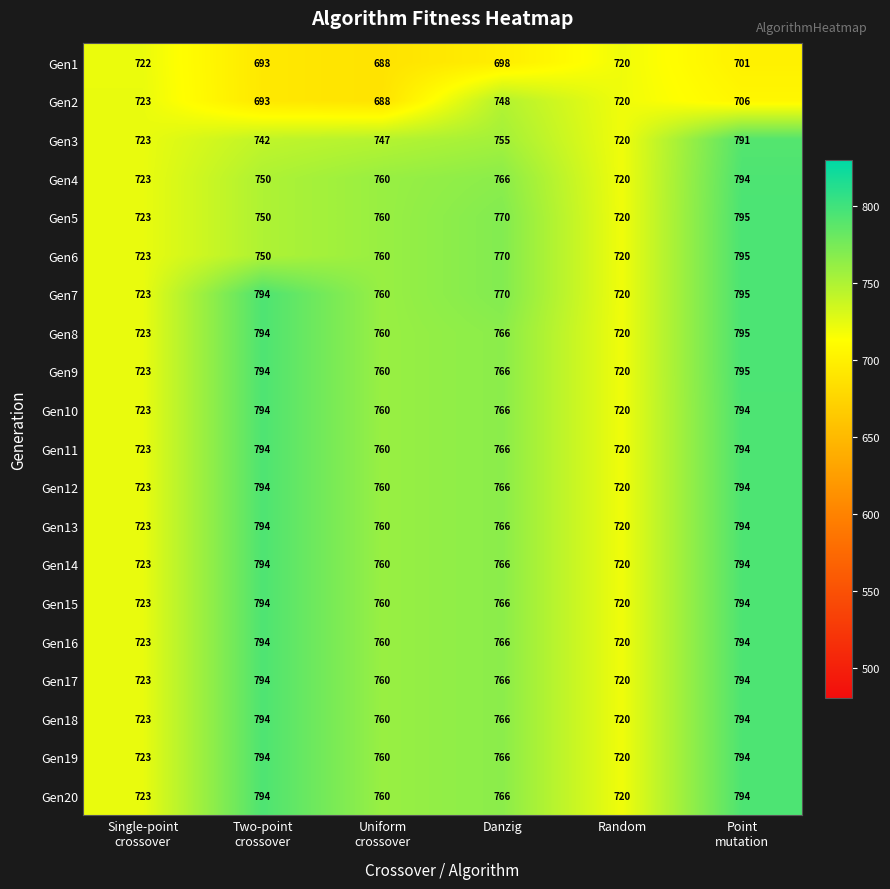

At how many categories does at least one series exceed 715?

6